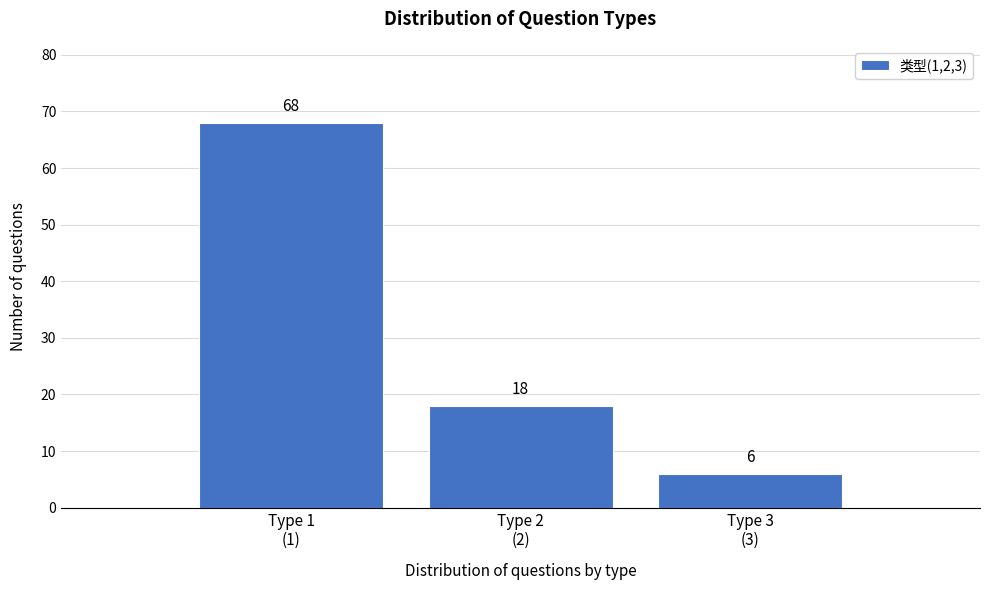

Reading right to left, extract all data points from this chart.

6	18	68